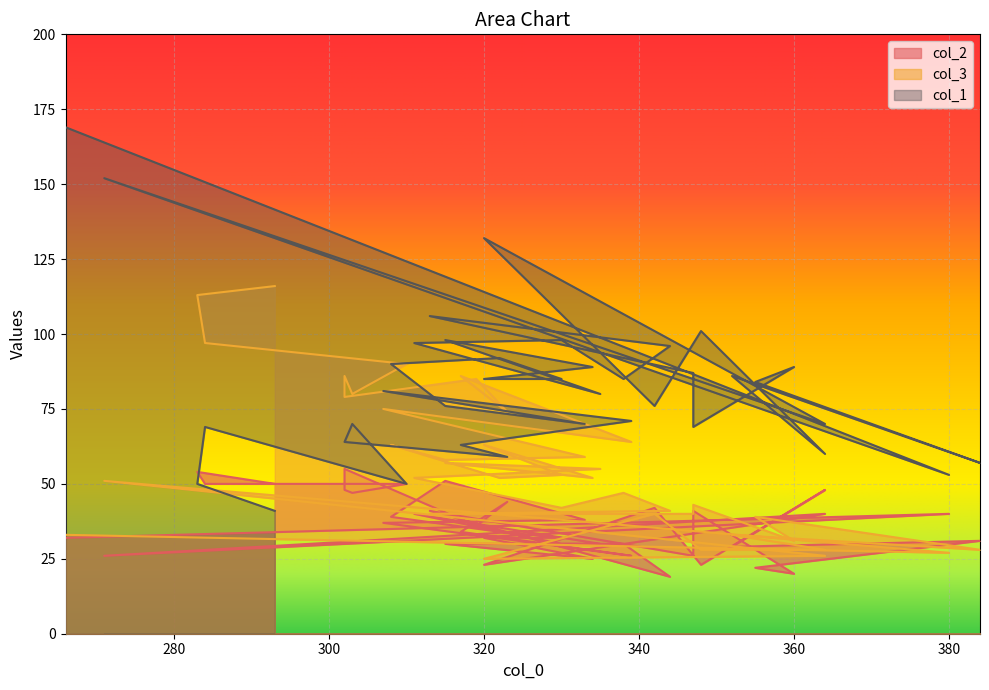

What is the label of the 17th point from the right?

330